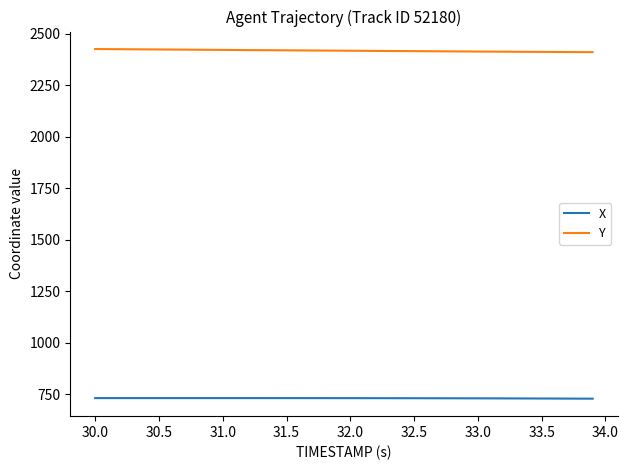

What is the minimum value shown in the chart?

729.3